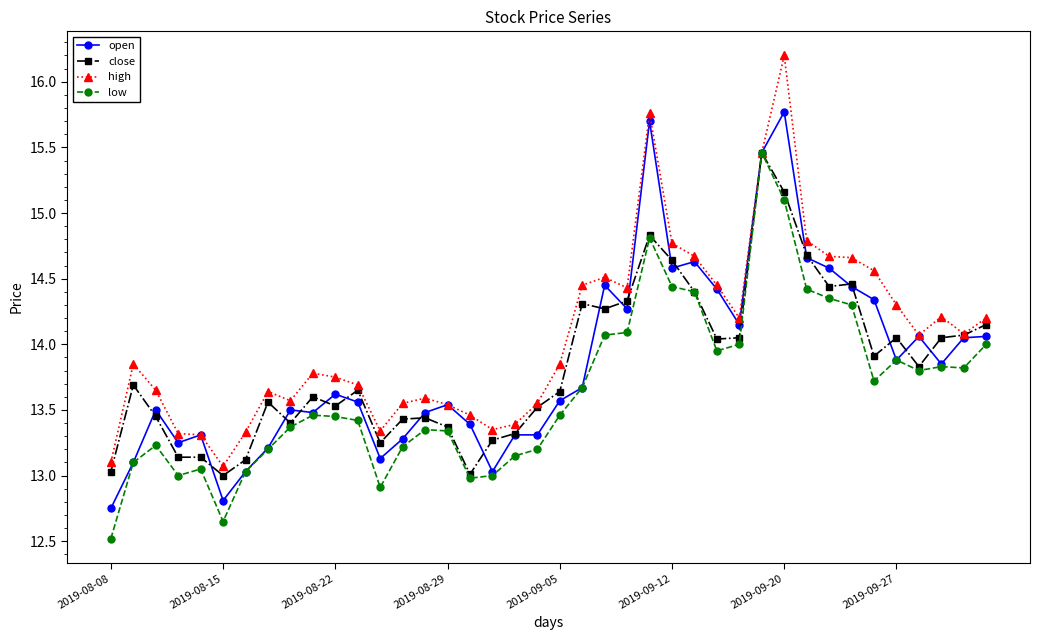

What is the value of the low point at the 17th from the left?

13.0